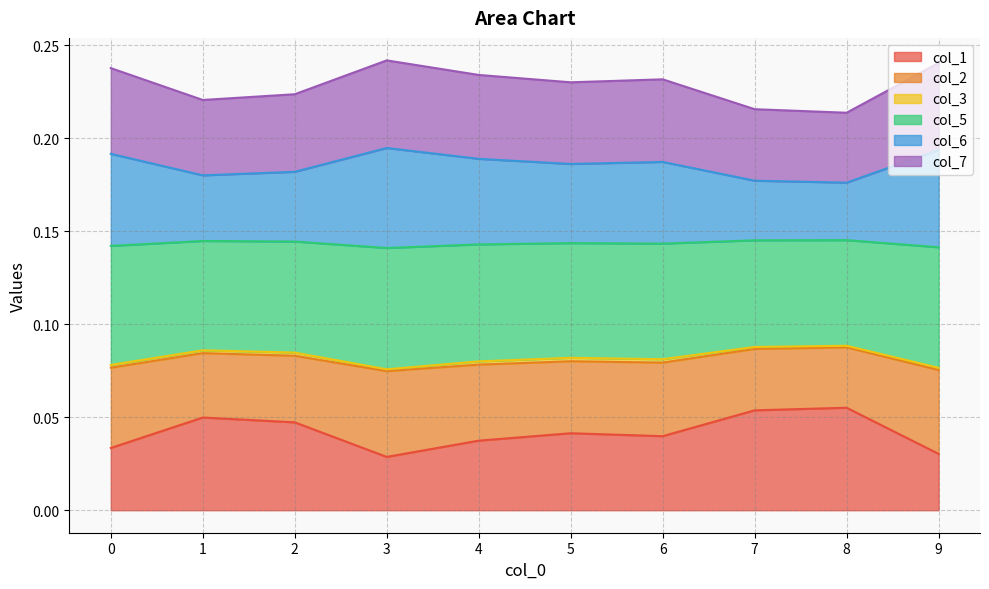

Does the chart display data point markers on the line(s)?

No